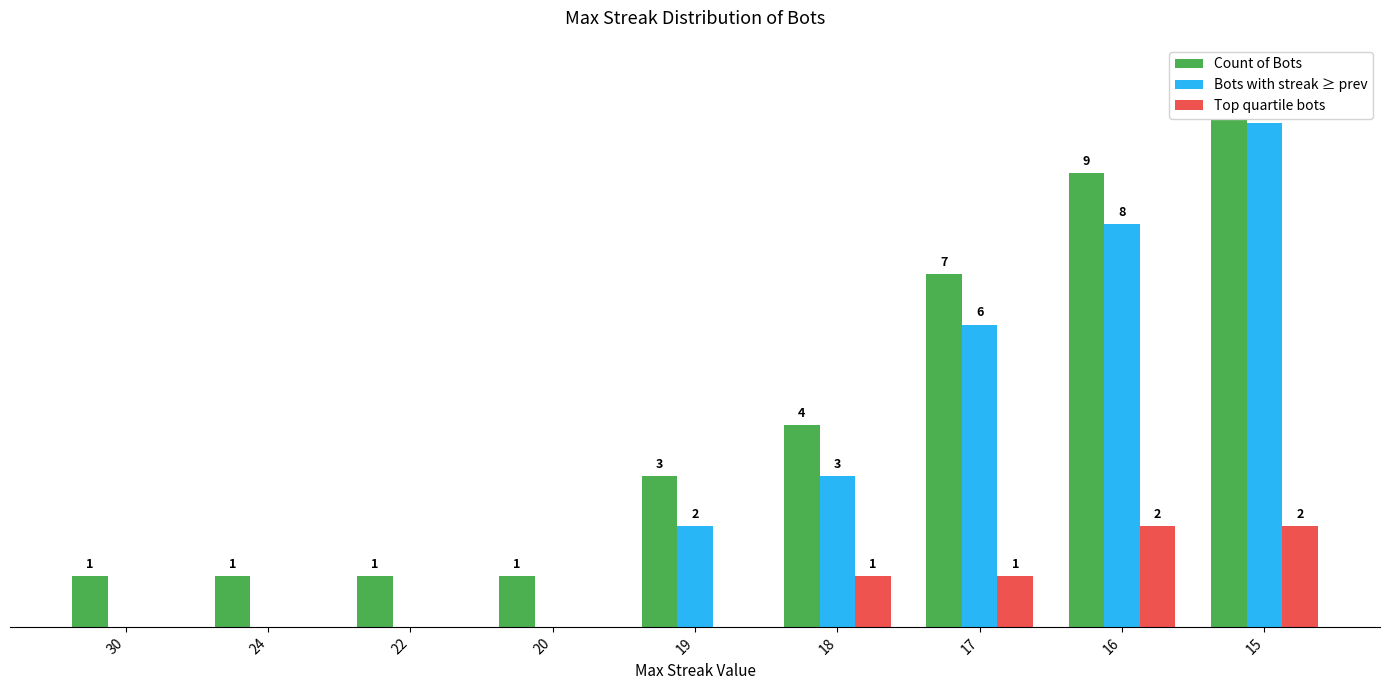

Rank the series at 15 from highest to lowest value.

Count of Bots, Bots with streak ≥ prev, Top quartile bots